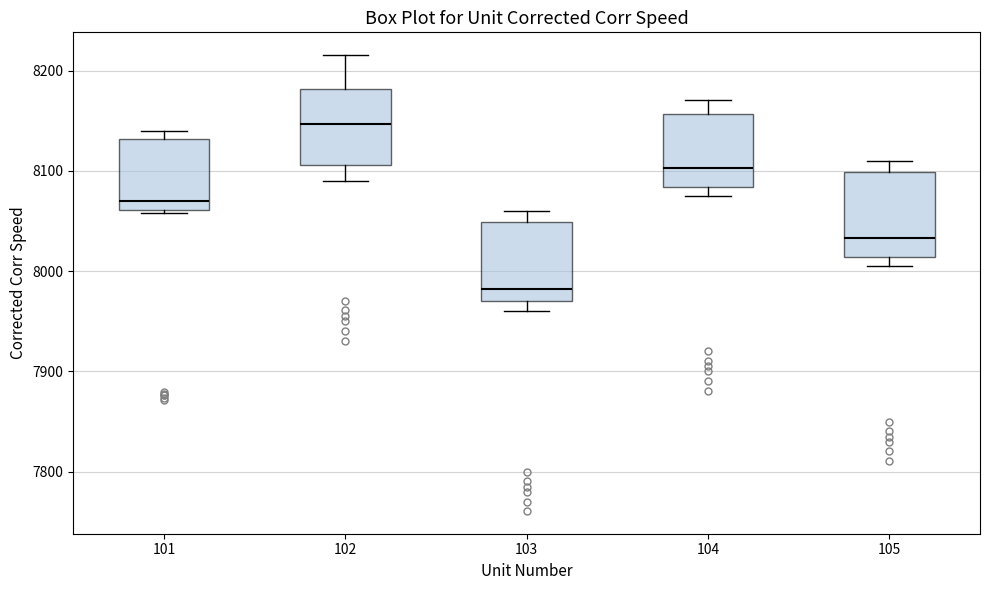

Which box has the highest median line?

102